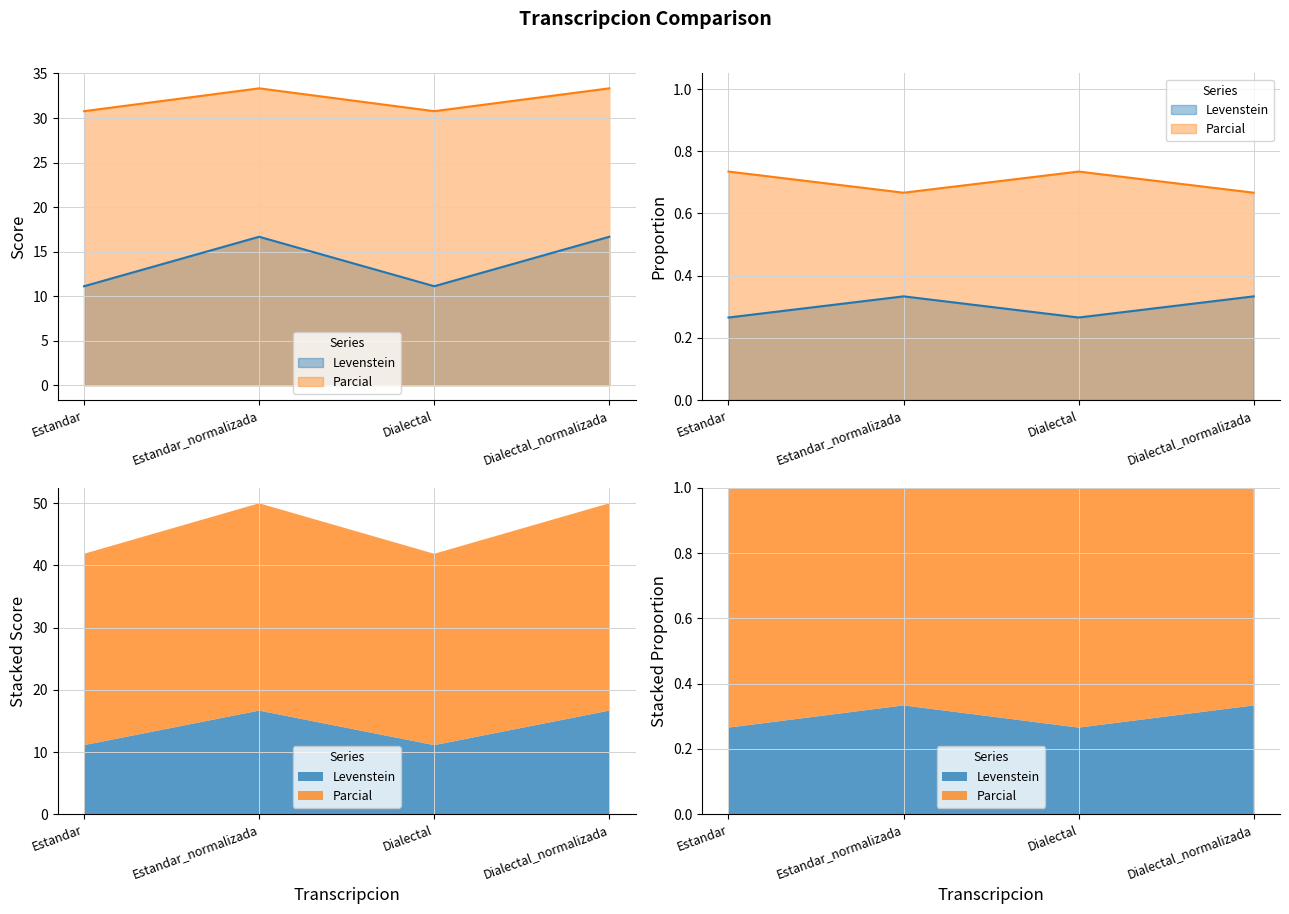

How many interior local valleys does the Levenstein series have?

1